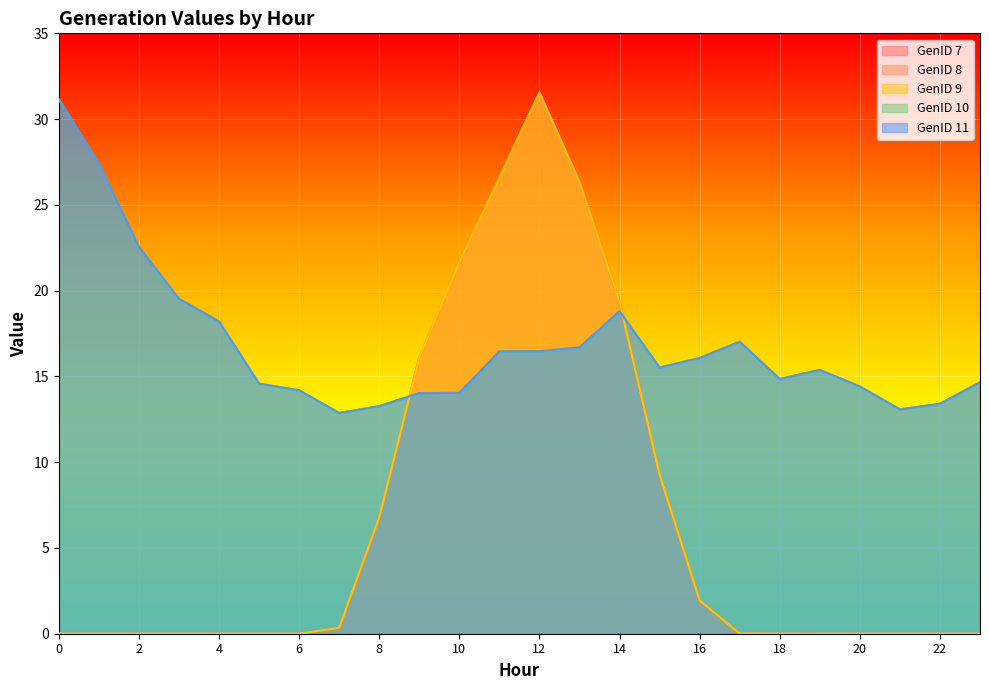

What is the total value across all series at 9?

76.3